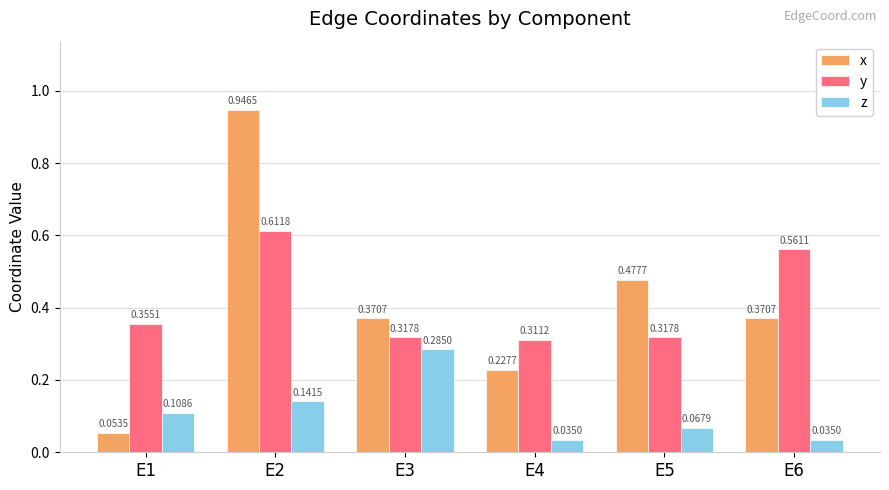

Which series changed the most between E3 and E4?

z